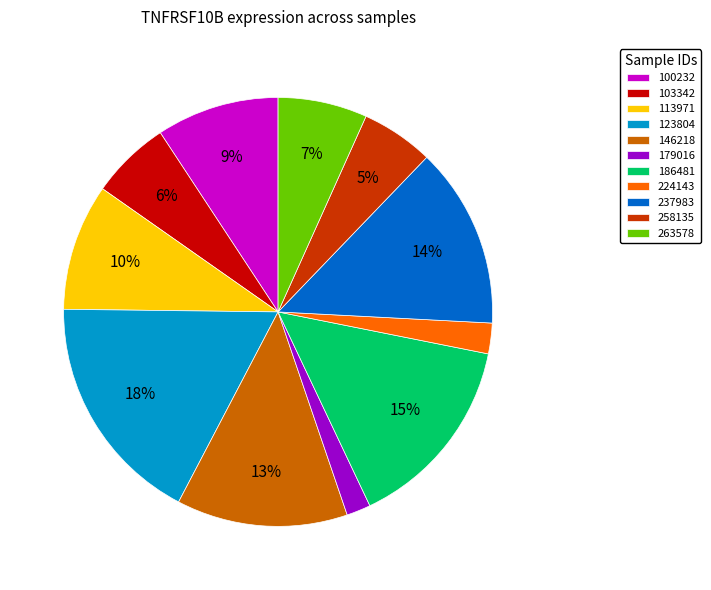

Which has a higher value, 179016 or 103342?

103342